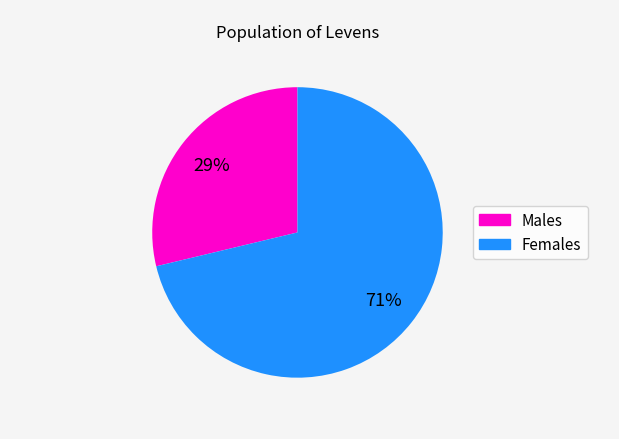

To the nearest percent, what is the average slice percentage?

50%